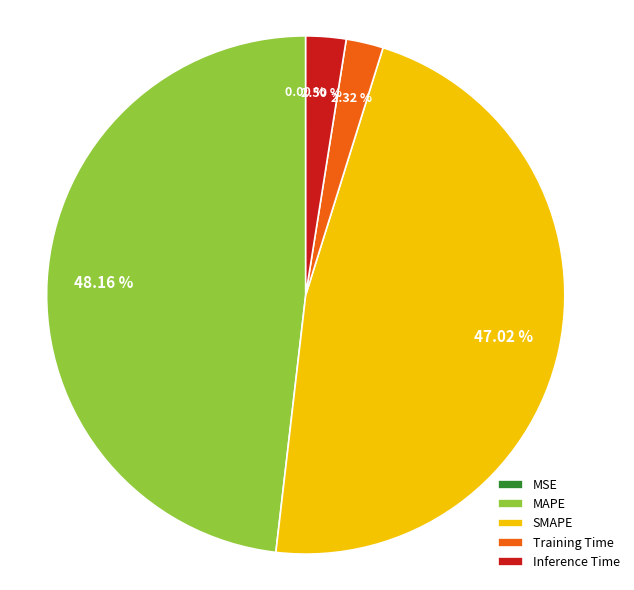

What percentage is the Training Time slice, to the nearest percent?

2%